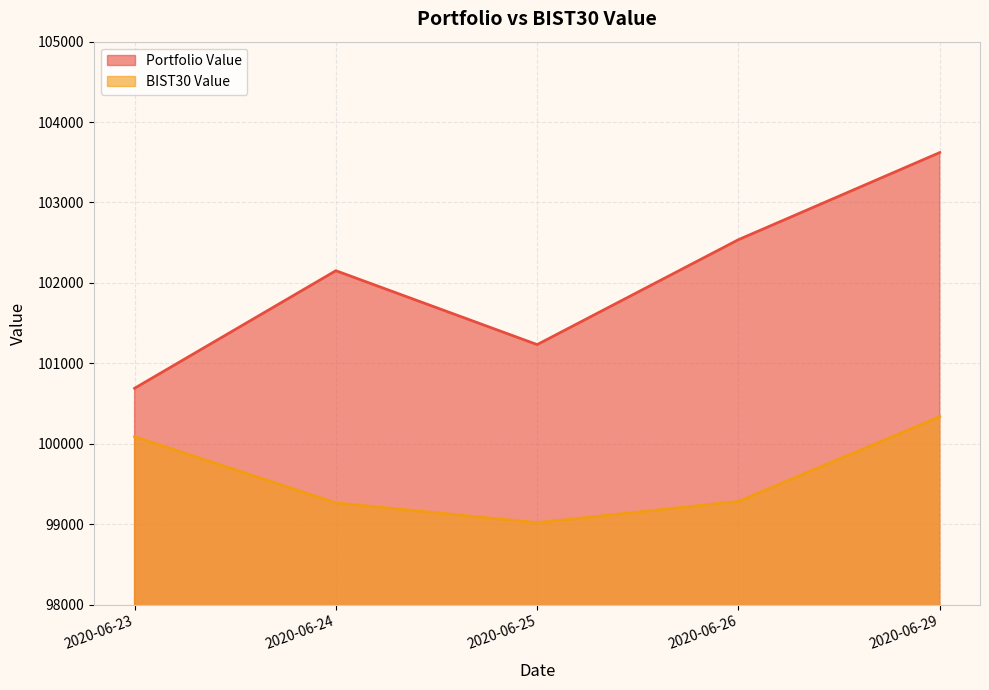

At which category is the sum across all series the highest?

2020-06-29